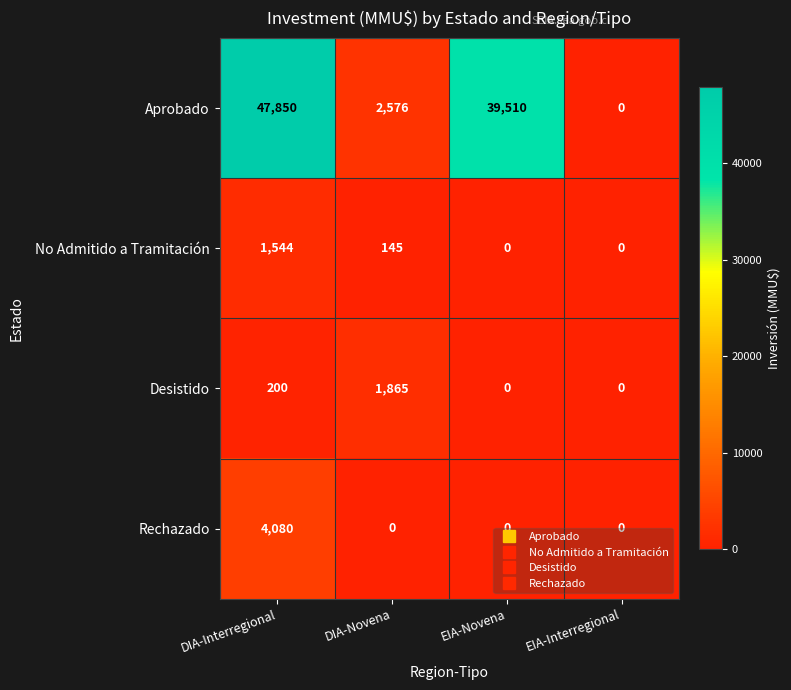

What is the spread (max minus min) of values at DIA-Interregional?

47650